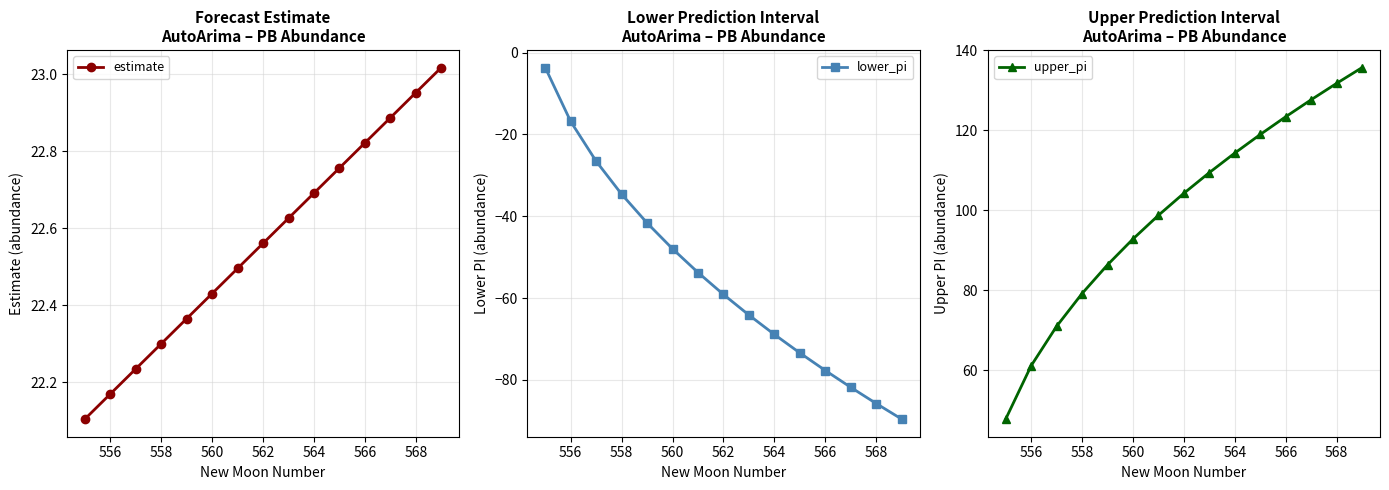

True or false: upper_pi and estimate cross at least once.

False